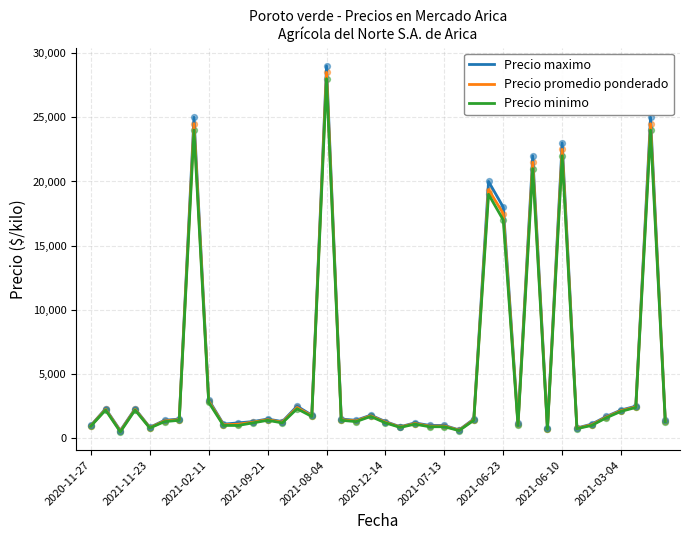

What is the highest value of the Precio maximo series?

29000